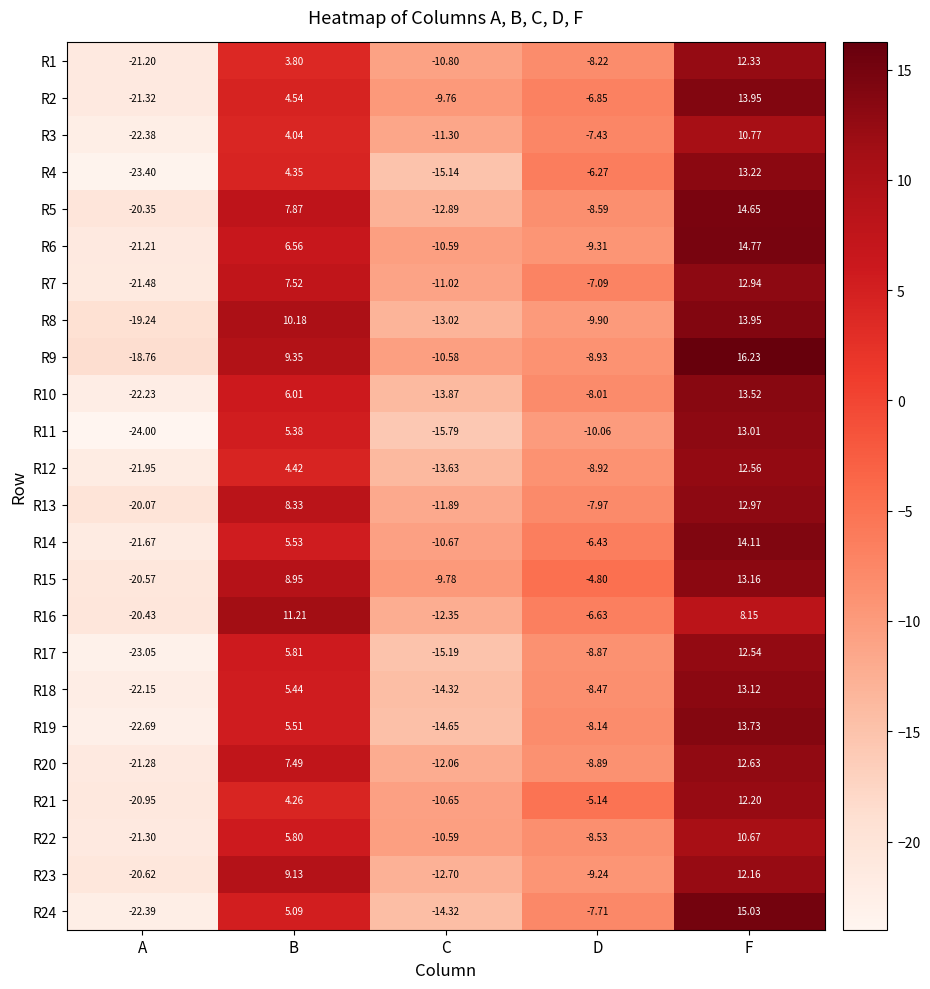

Where does the R1 series first go above -8?

B